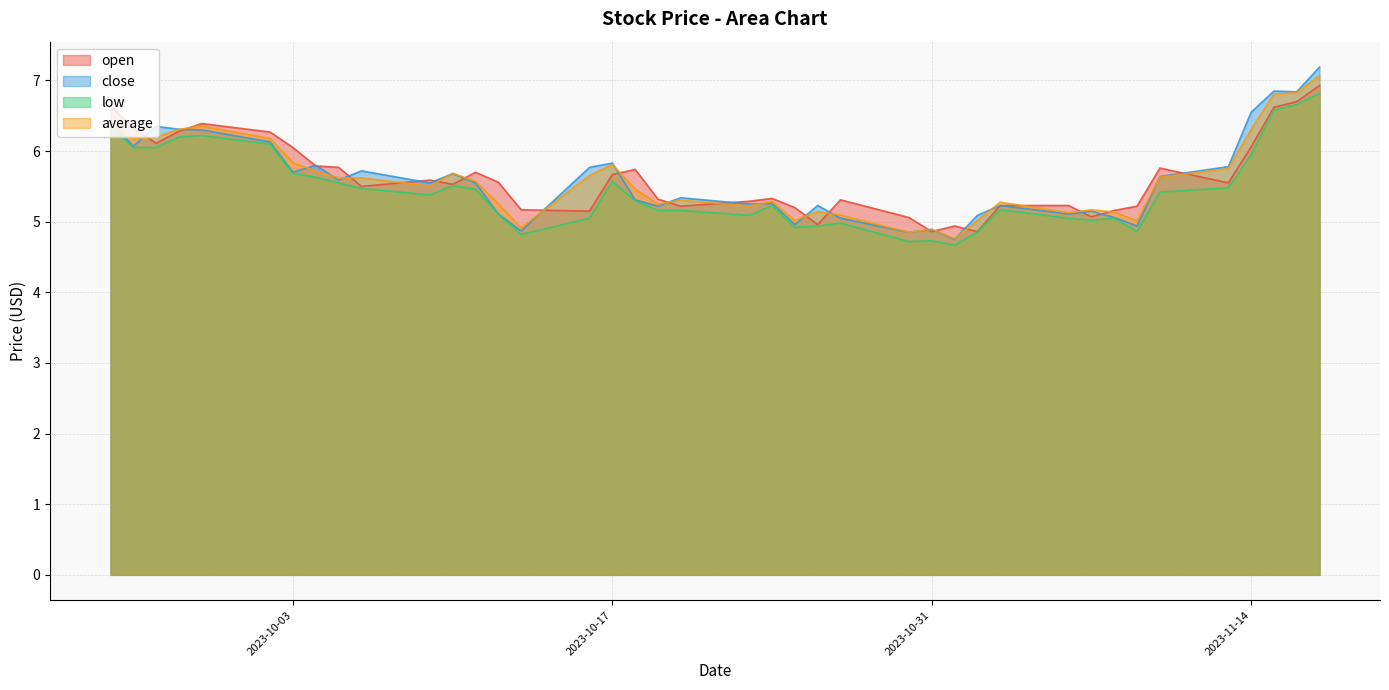

Reading left to right, list all the values displayed in this chart.

open: 2023-09-25=6.6	2023-09-26=6.3	2023-09-27=6.1	2023-09-28=6.3	2023-09-29=6.4	2023-10-02=6.3	2023-10-03=6.0	2023-10-04=5.8	2023-10-05=5.8	2023-10-06=5.5	2023-10-09=5.6	2023-10-10=5.5	2023-10-11=5.7	2023-10-12=5.6	2023-10-13=5.2	2023-10-16=5.2	2023-10-17=5.7	2023-10-18=5.7	2023-10-19=5.3	2023-10-20=5.2	2023-10-23=5.3	2023-10-24=5.3	2023-10-25=5.2	2023-10-26=5.0	2023-10-27=5.3	2023-10-30=5.1	2023-10-31=4.9	2023-11-01=4.9	2023-11-02=4.9	2023-11-03=5.2	2023-11-06=5.2	2023-11-07=5.1	2023-11-08=5.2	2023-11-09=5.2	2023-11-10=5.8	2023-11-13=5.5	2023-11-14=6.1	2023-11-15=6.6	2023-11-16=6.7	2023-11-17=6.9
close: 2023-09-25=6.4	2023-09-26=6.1	2023-09-27=6.3	2023-09-28=6.3	2023-09-29=6.3	2023-10-02=6.1	2023-10-03=5.7	2023-10-04=5.8	2023-10-05=5.6	2023-10-06=5.7	2023-10-09=5.5	2023-10-10=5.7	2023-10-11=5.5	2023-10-12=5.1	2023-10-13=4.9	2023-10-16=5.8	2023-10-17=5.8	2023-10-18=5.3	2023-10-19=5.2	2023-10-20=5.3	2023-10-23=5.2	2023-10-24=5.3	2023-10-25=5.0	2023-10-26=5.2	2023-10-27=5.0	2023-10-30=4.8	2023-10-31=4.9	2023-11-01=4.8	2023-11-02=5.1	2023-11-03=5.2	2023-11-06=5.1	2023-11-07=5.2	2023-11-08=5.1	2023-11-09=4.9	2023-11-10=5.6	2023-11-13=5.8	2023-11-14=6.5	2023-11-15=6.8	2023-11-16=6.8	2023-11-17=7.2
low: 2023-09-25=6.3	2023-09-26=6.0	2023-09-27=6.0	2023-09-28=6.2	2023-09-29=6.2	2023-10-02=6.1	2023-10-03=5.7	2023-10-04=5.6	2023-10-05=5.5	2023-10-06=5.5	2023-10-09=5.4	2023-10-10=5.5	2023-10-11=5.5	2023-10-12=5.1	2023-10-13=4.8	2023-10-16=5.0	2023-10-17=5.6	2023-10-18=5.3	2023-10-19=5.2	2023-10-20=5.2	2023-10-23=5.1	2023-10-24=5.2	2023-10-25=4.9	2023-10-26=4.9	2023-10-27=5.0	2023-10-30=4.7	2023-10-31=4.7	2023-11-01=4.7	2023-11-02=4.8	2023-11-03=5.2	2023-11-06=5.0	2023-11-07=5.0	2023-11-08=5.0	2023-11-09=4.9	2023-11-10=5.4	2023-11-13=5.5	2023-11-14=6.0	2023-11-15=6.6	2023-11-16=6.7	2023-11-17=6.8
average: 2023-09-25=6.4	2023-09-26=6.2	2023-09-27=6.2	2023-09-28=6.3	2023-09-29=6.4	2023-10-02=6.2	2023-10-03=5.8	2023-10-04=5.7	2023-10-05=5.6	2023-10-06=5.6	2023-10-09=5.5	2023-10-10=5.7	2023-10-11=5.6	2023-10-12=5.3	2023-10-13=4.9	2023-10-16=5.7	2023-10-17=5.8	2023-10-18=5.5	2023-10-19=5.3	2023-10-20=5.3	2023-10-23=5.2	2023-10-24=5.3	2023-10-25=5.0	2023-10-26=5.1	2023-10-27=5.1	2023-10-30=4.9	2023-10-31=4.9	2023-11-01=4.8	2023-11-02=5.0	2023-11-03=5.3	2023-11-06=5.1	2023-11-07=5.2	2023-11-08=5.1	2023-11-09=5.0	2023-11-10=5.6	2023-11-13=5.8	2023-11-14=6.3	2023-11-15=6.8	2023-11-16=6.8	2023-11-17=7.1